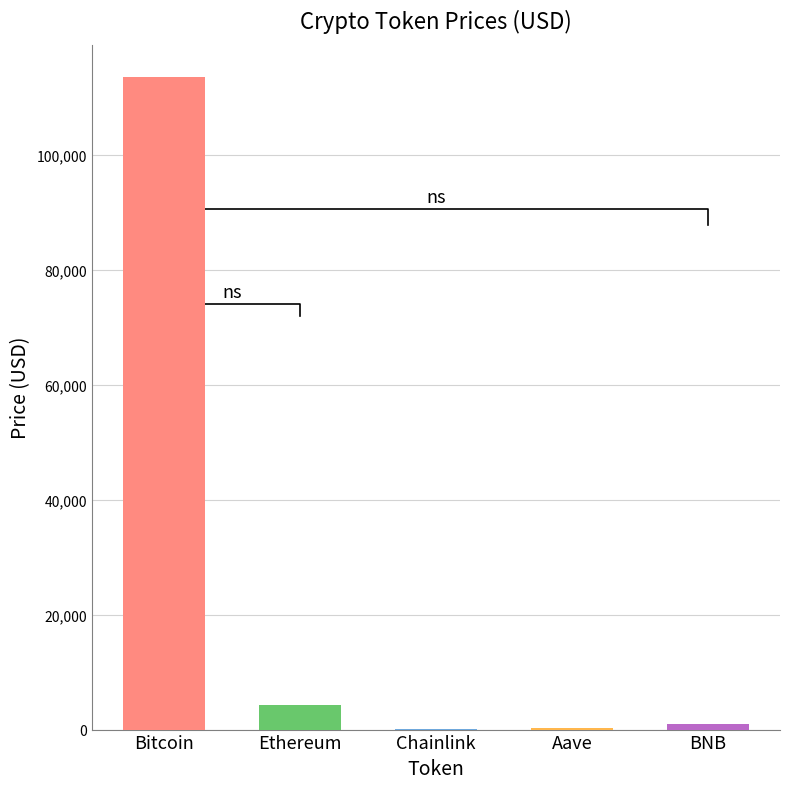

What is the label of the 3rd bar from the right?

Chainlink